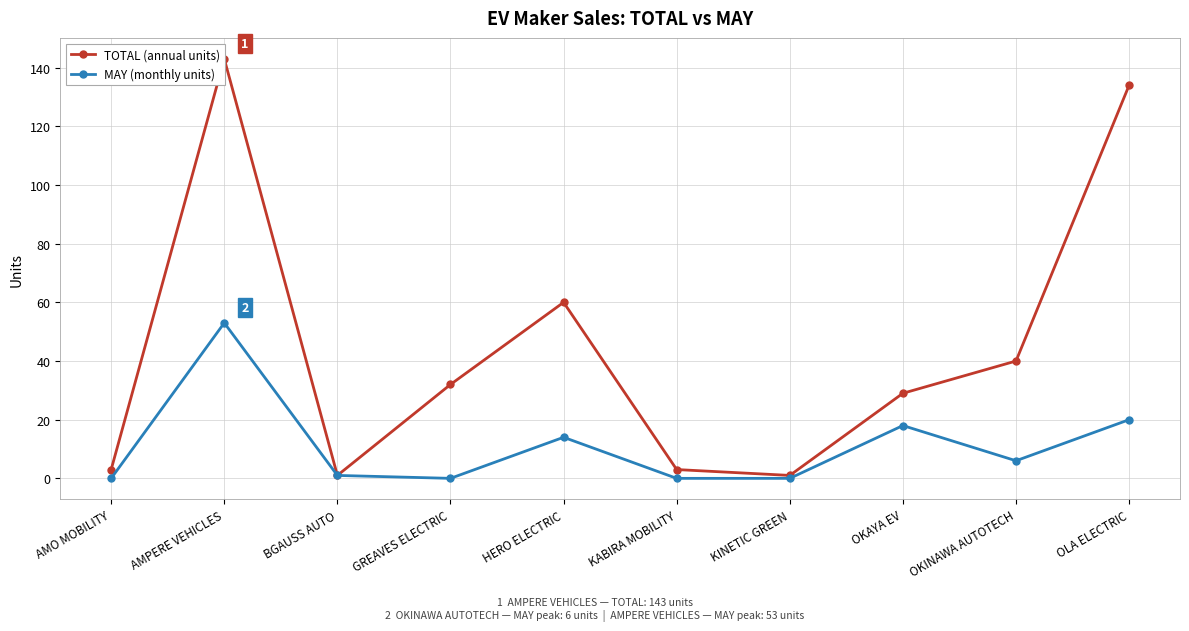

Where is the first local maximum for MAY (monthly units)?

AMPERE VEHICLES